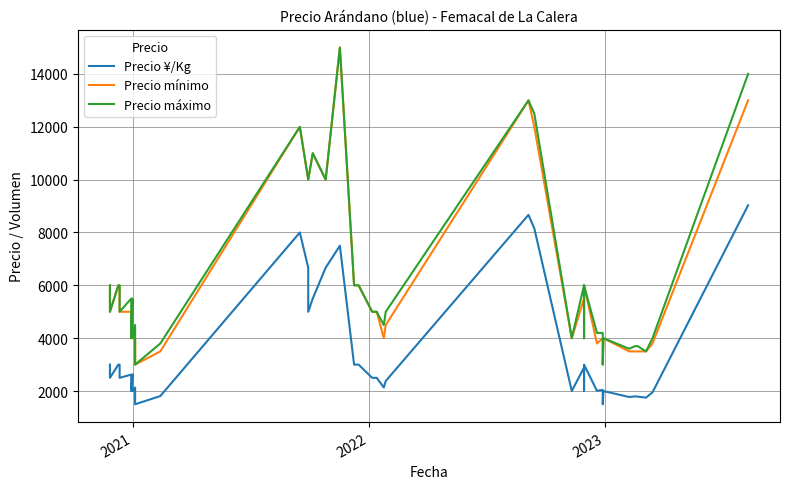

What is the maximum value for Precio máximo?

15000